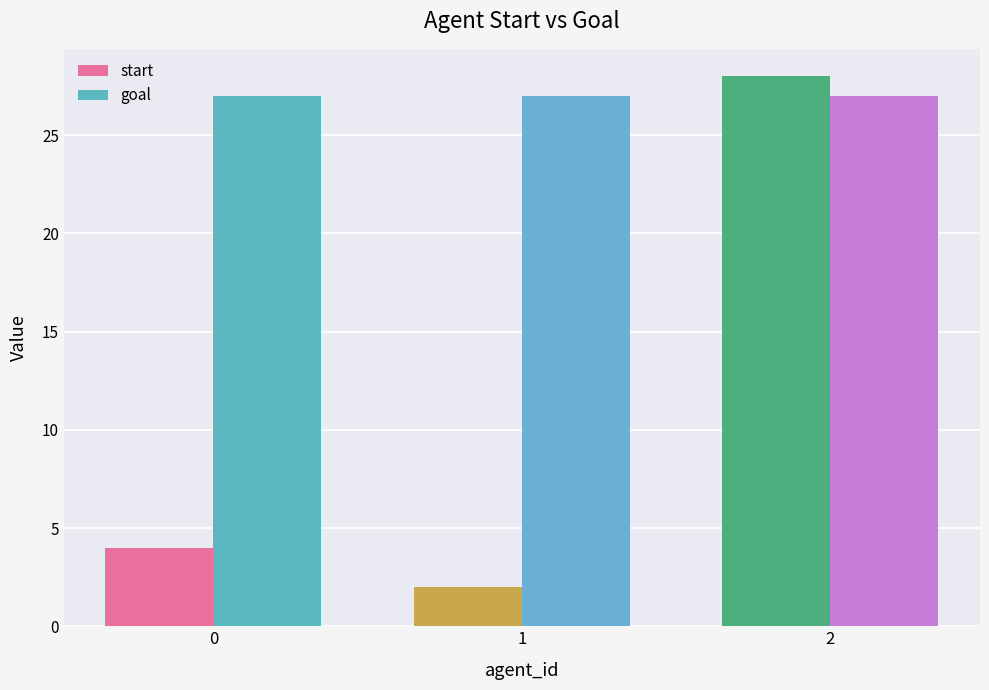

Which series has the largest total across all categories?

goal